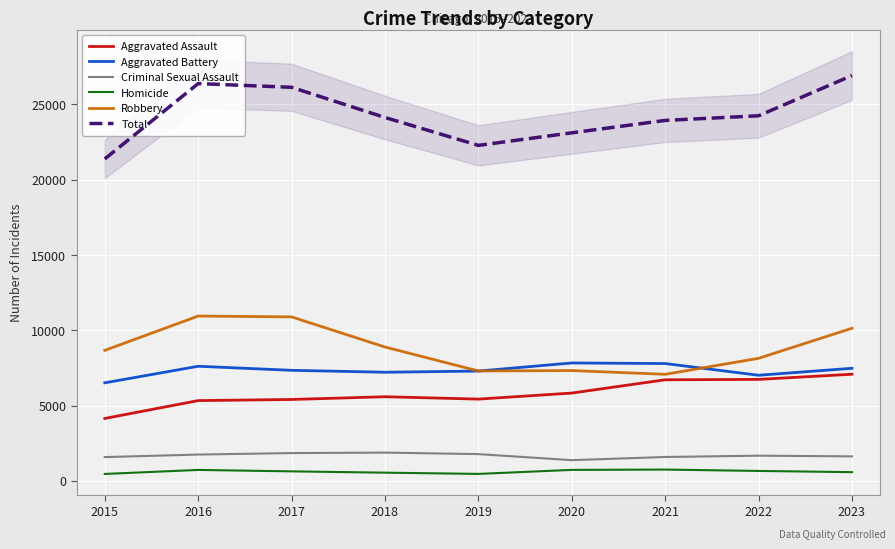

Where is the first local minimum for Total?

2019